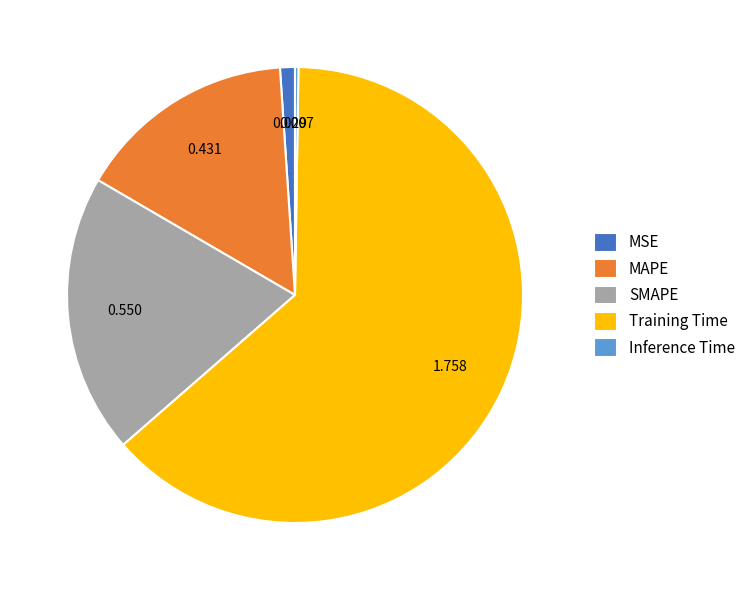

Between Training Time and SMAPE, which is larger?

Training Time